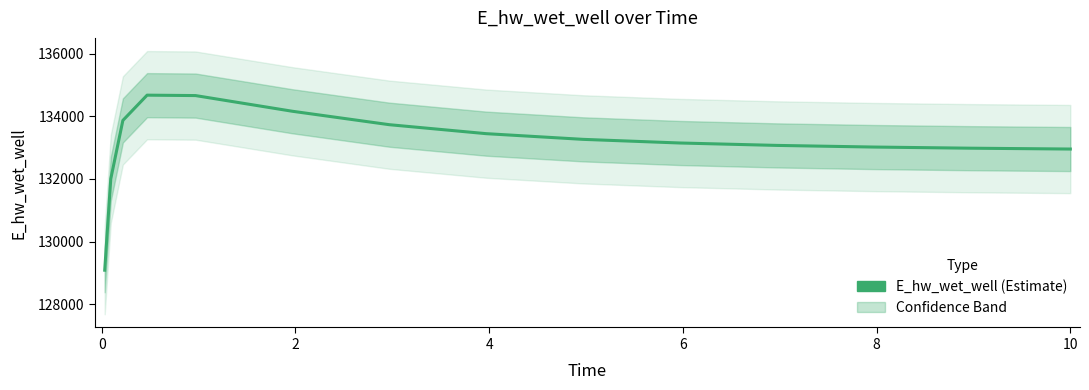

How many lines are shown in the chart?

1